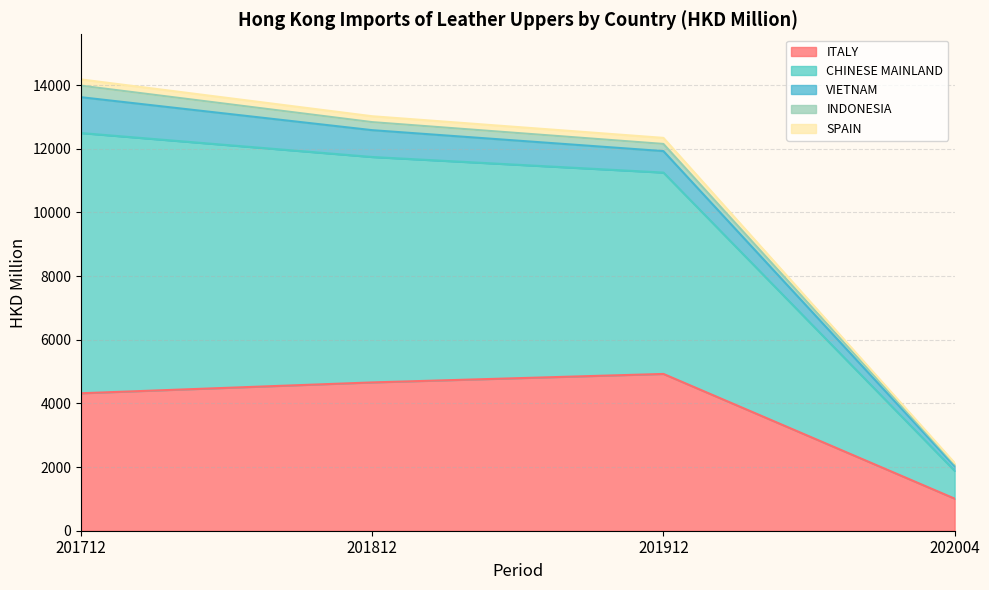

What is the lowest value of the ITALY series?

1008.5